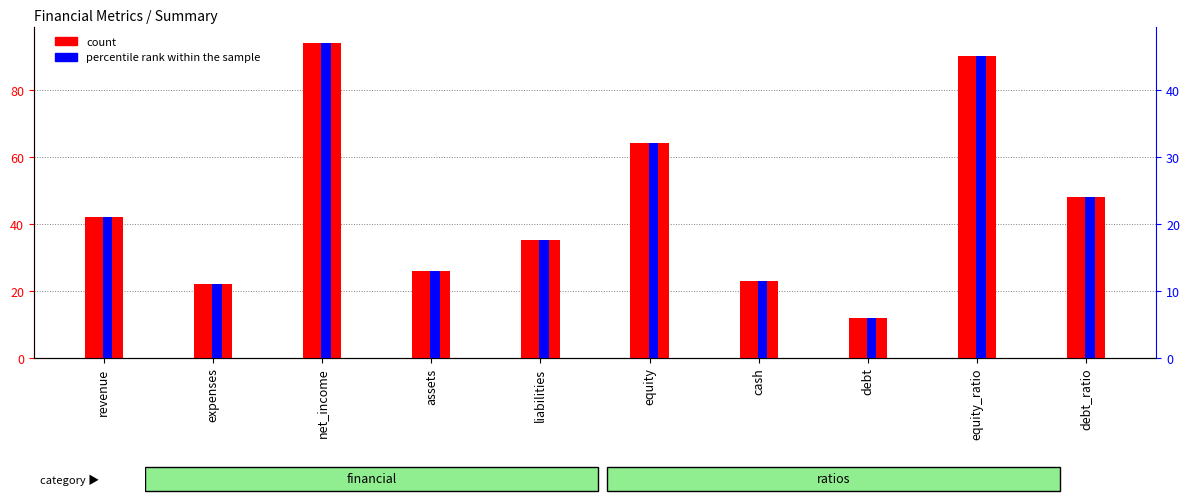

Rank the categories by count value from lowest to highest.

debt, expenses, cash, assets, liabilities, revenue, debt_ratio, equity, equity_ratio, net_income